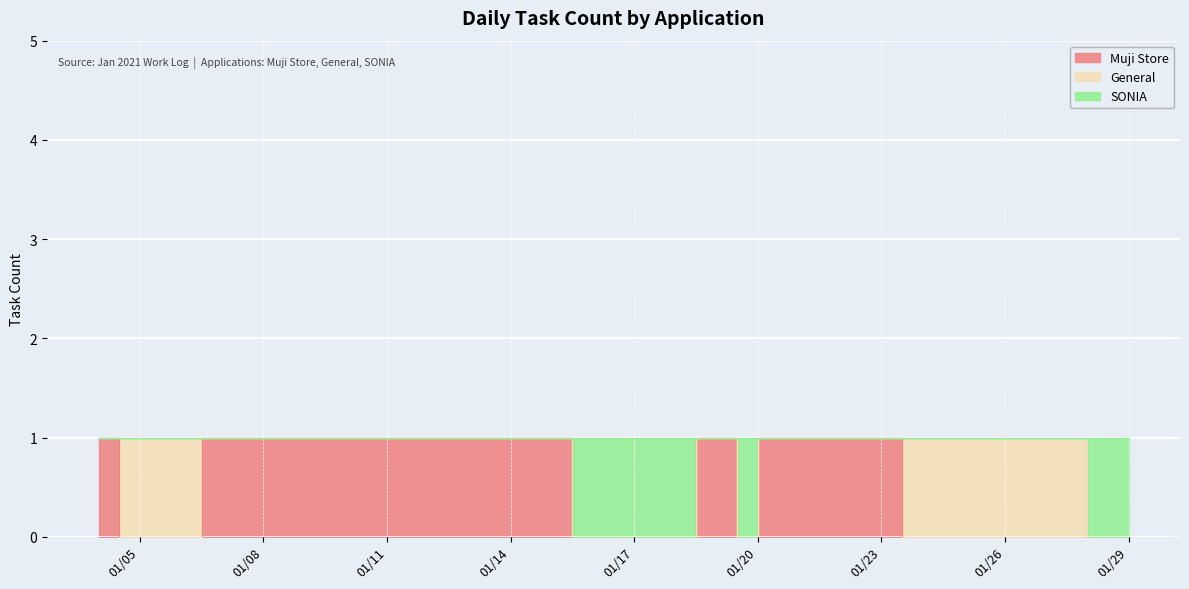

The Muji Store series shows 1 at 2021-01-20. True or false?

False